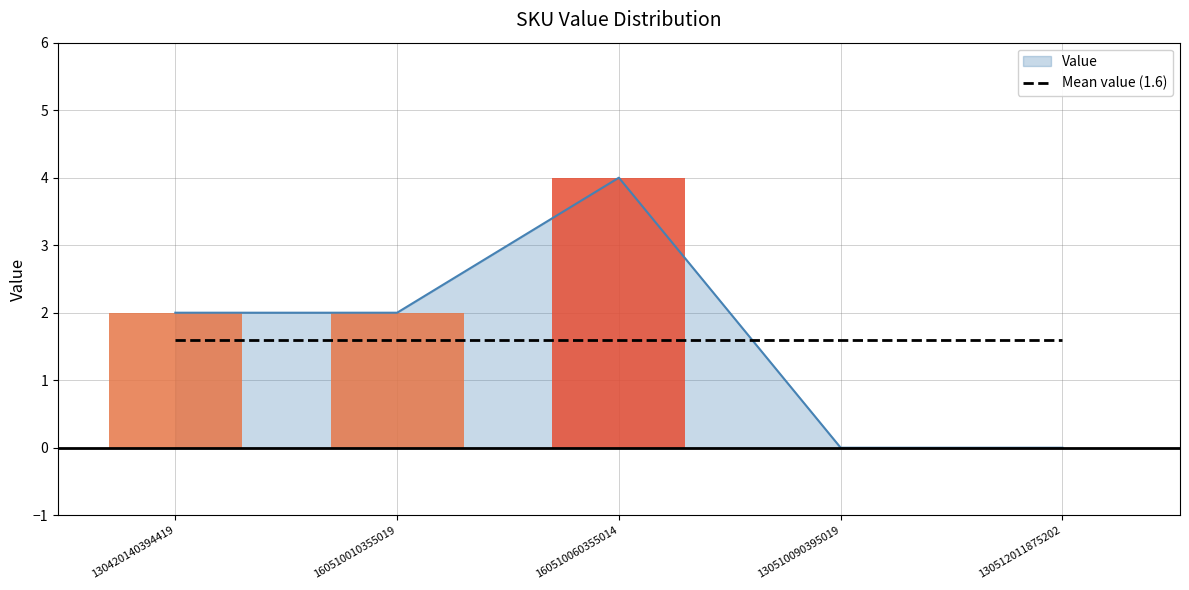

What is the change in value from 130420140394419 to 130510090395019?

-2